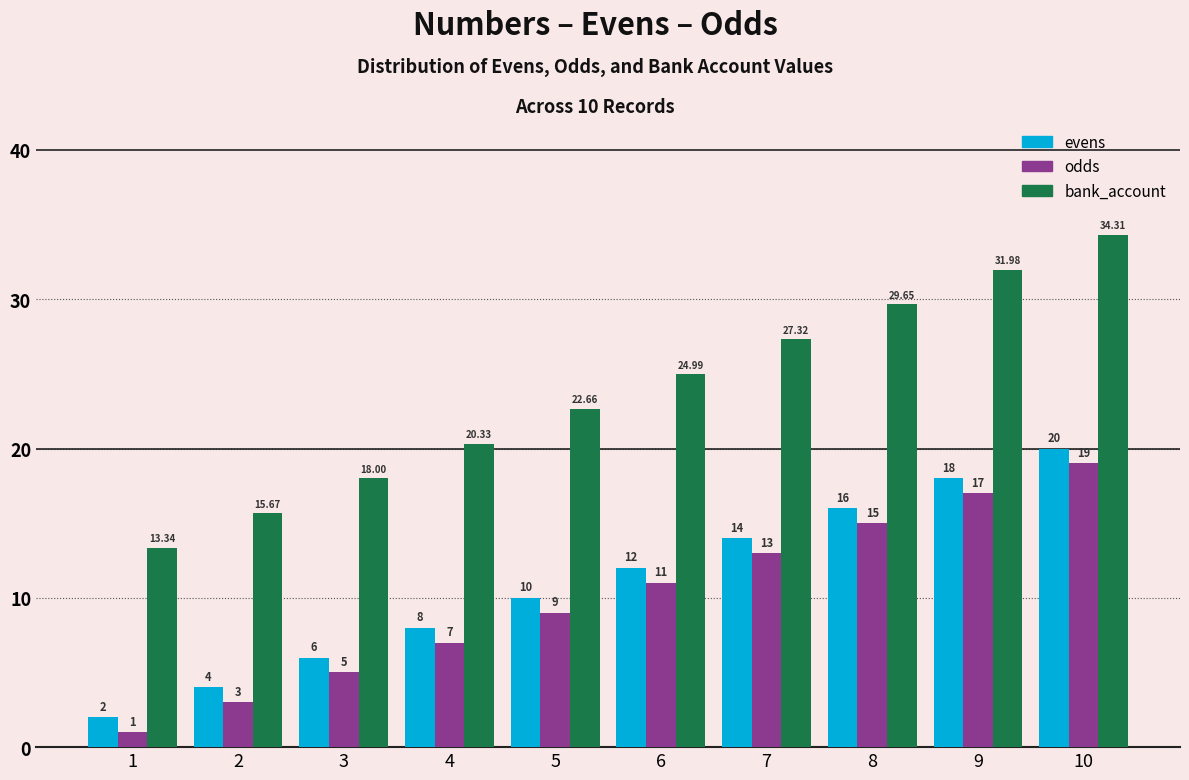

Which series has the widest spread of values?

bank_account